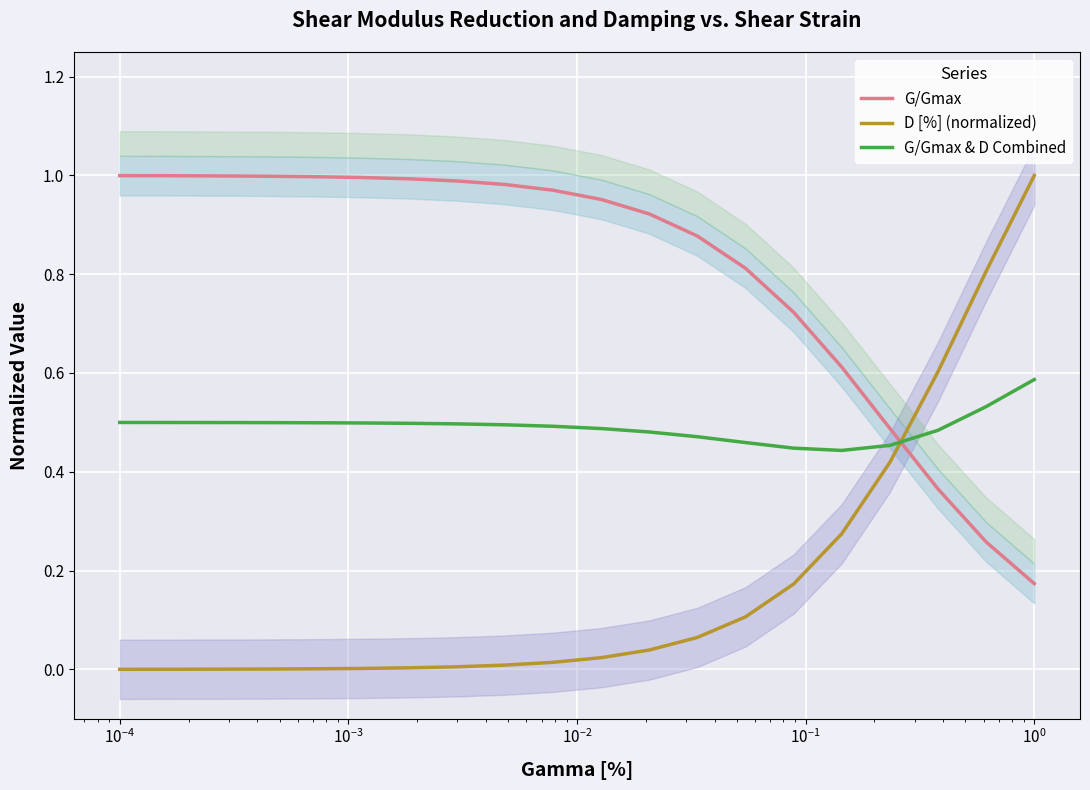

The value of G/Gmax at 9 is 1.5. True or false?

False